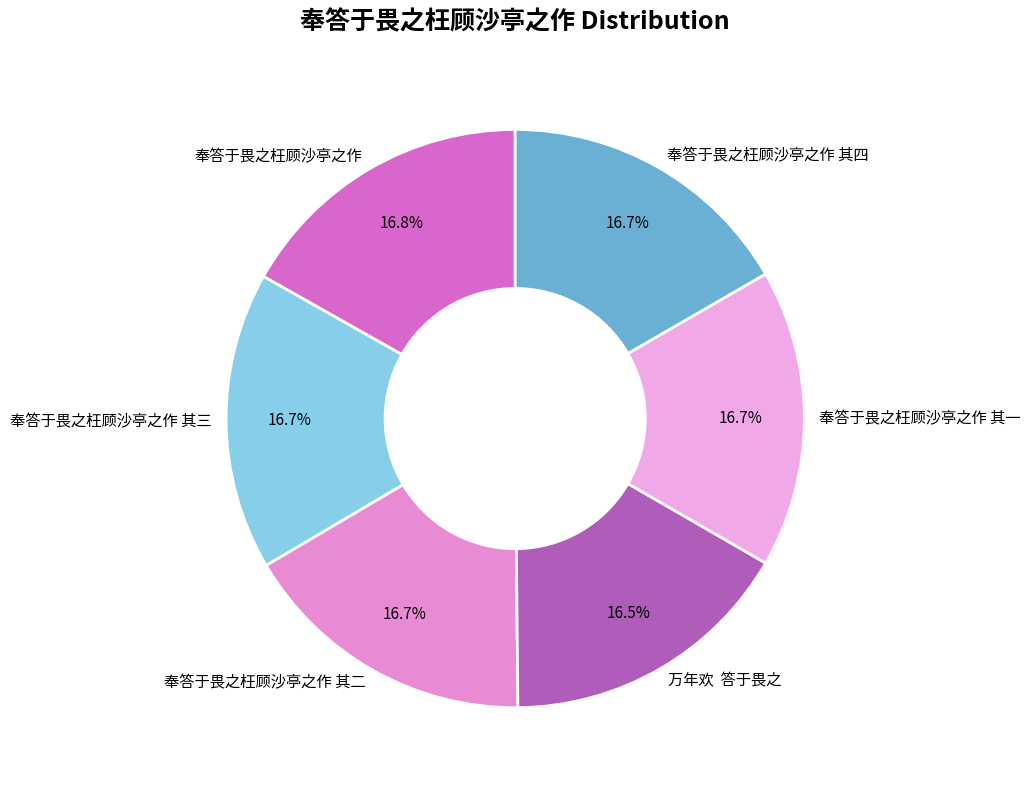

The 奉答于畏之枉顾沙亭之作 其二 slice represents 17% of the pie. True or false?

True